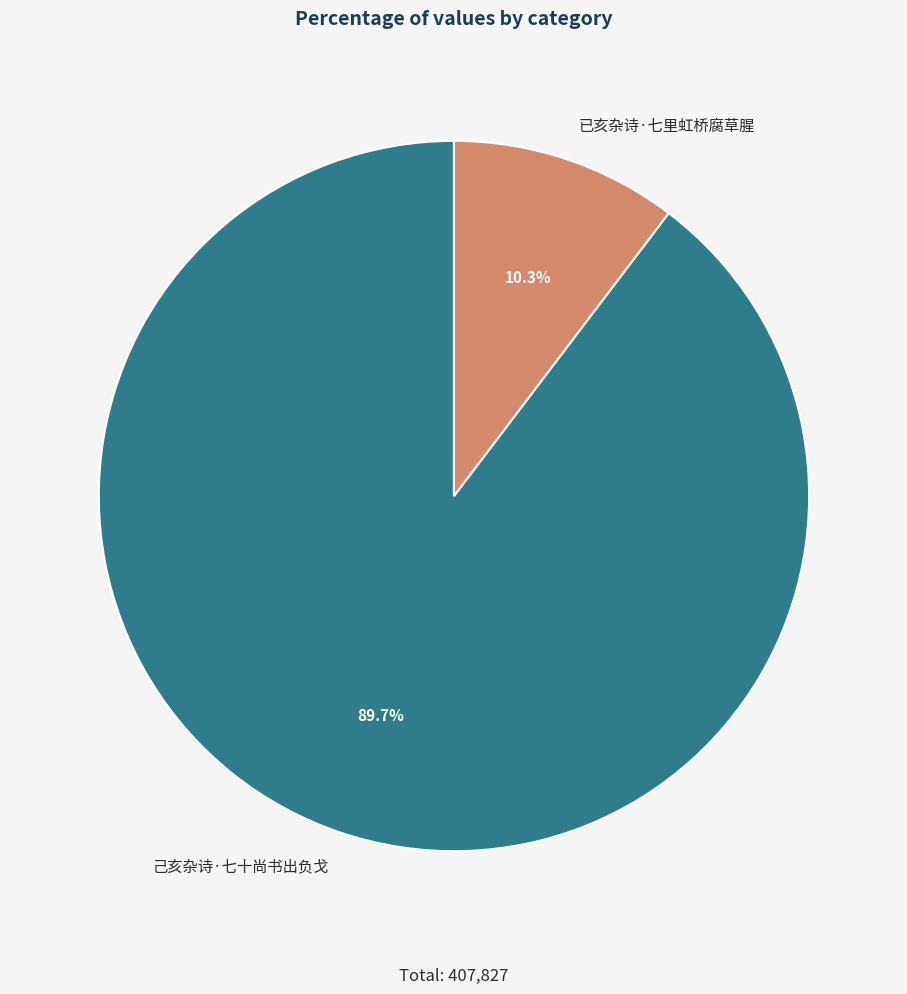

Which category accounts for the majority?

己亥杂诗·七十尚书出负戈